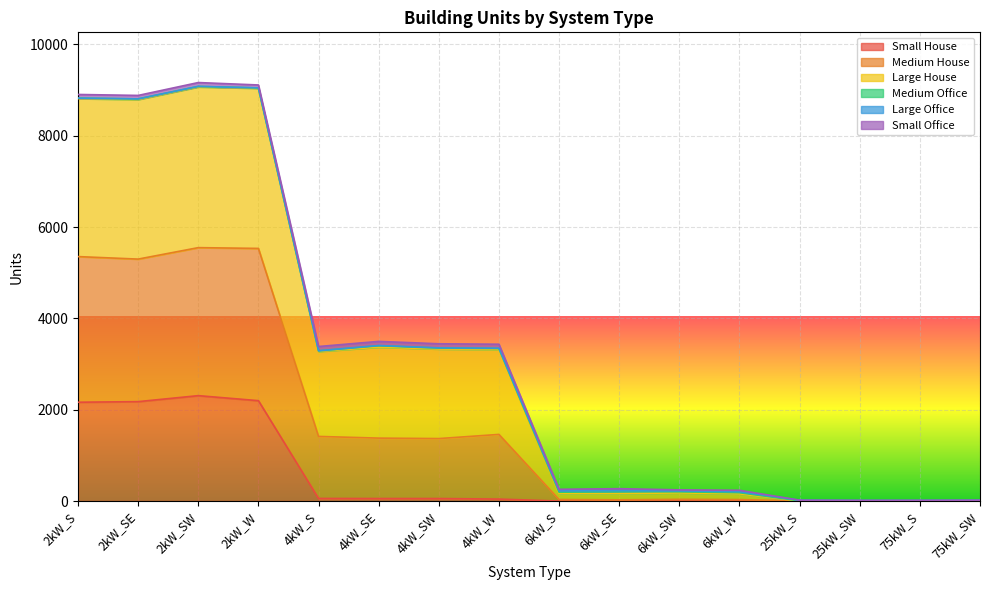

True or false: Medium House and Small House intersect in this chart.

False